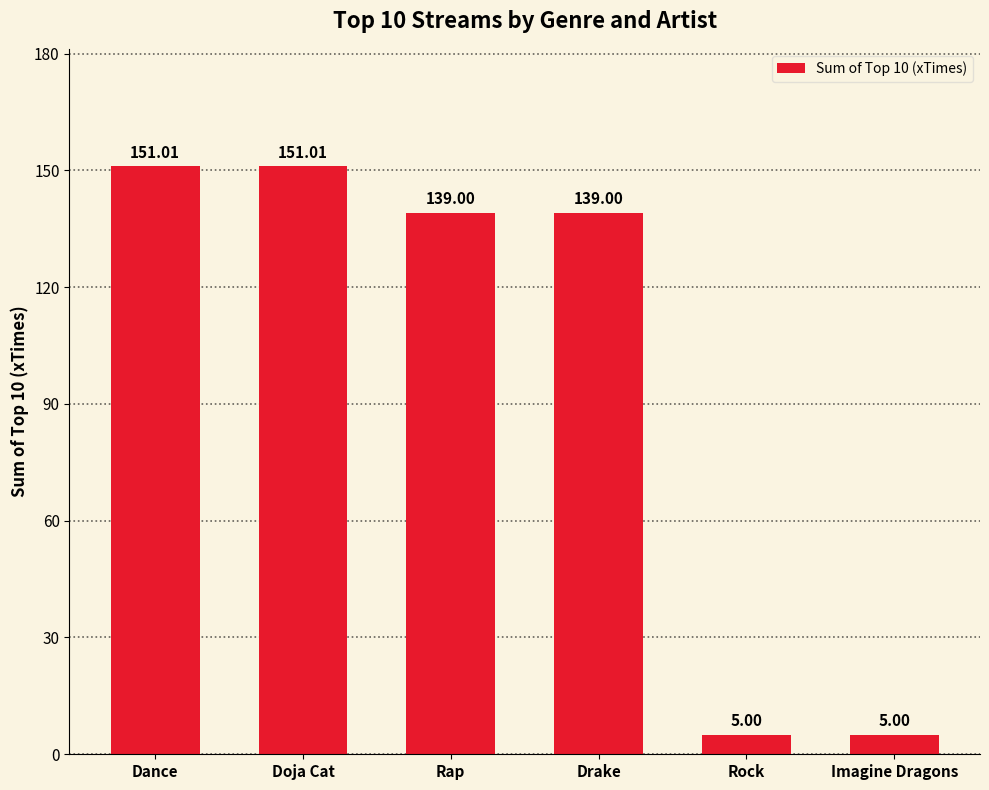

Between Drake and Doja Cat, which is larger?

Doja Cat